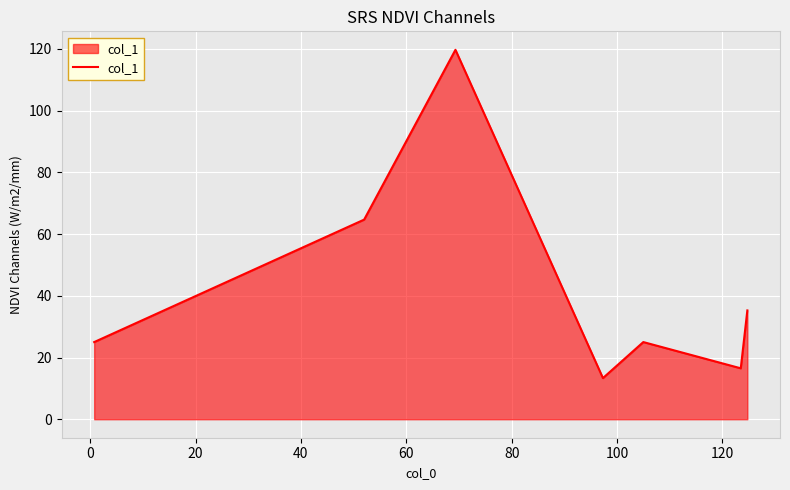

Does the chart display data point markers on the line(s)?

No